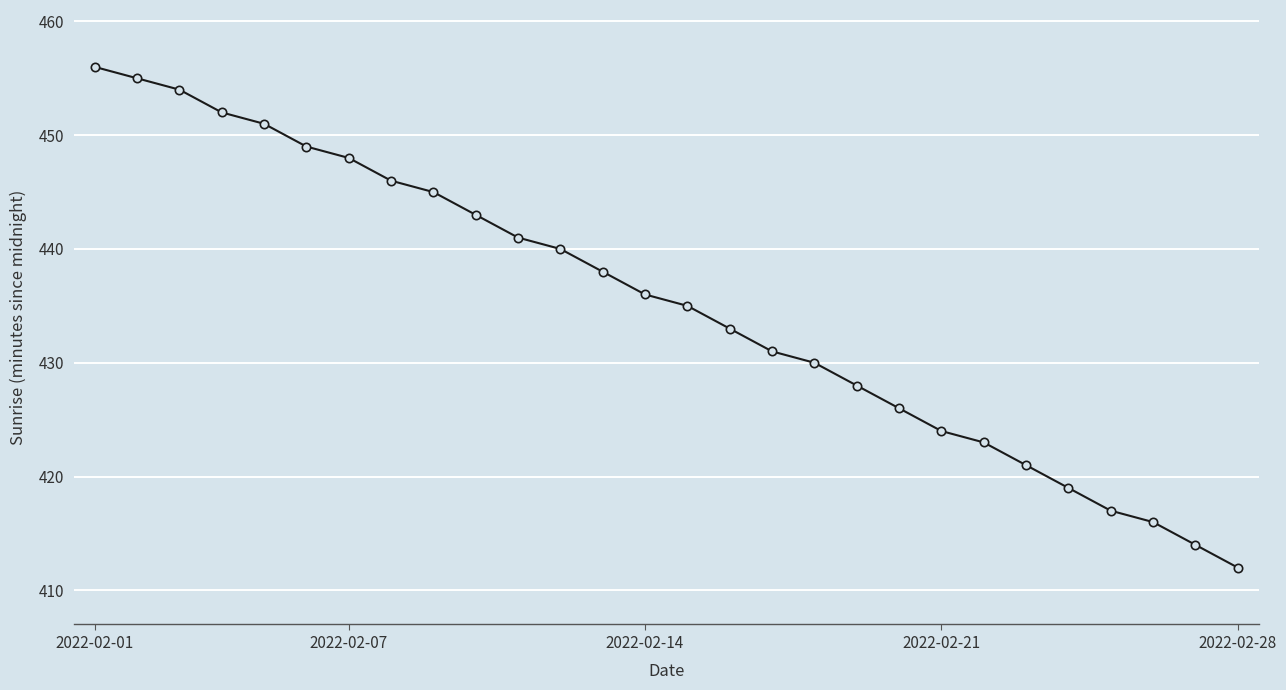

What is the difference between the maximum and second lowest values?

42